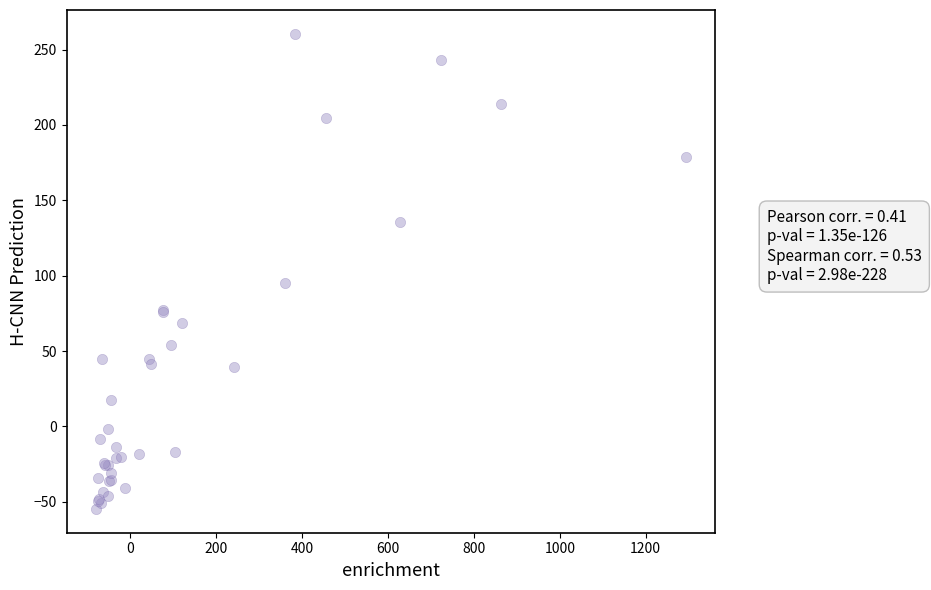

What Y value in the scatter plot is closest to 102?

95.4